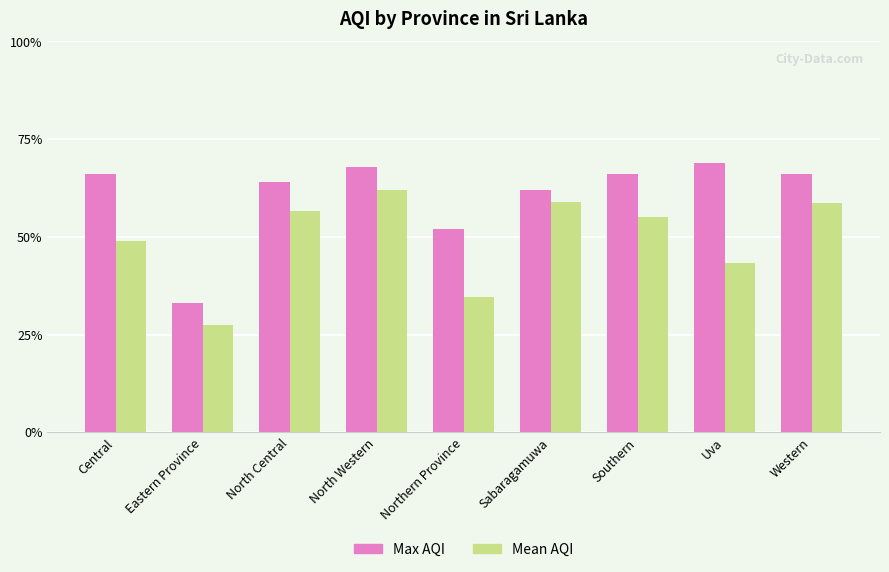

Is the value of Mean AQI at North Western greater than the value of Max AQI at North Western?

No